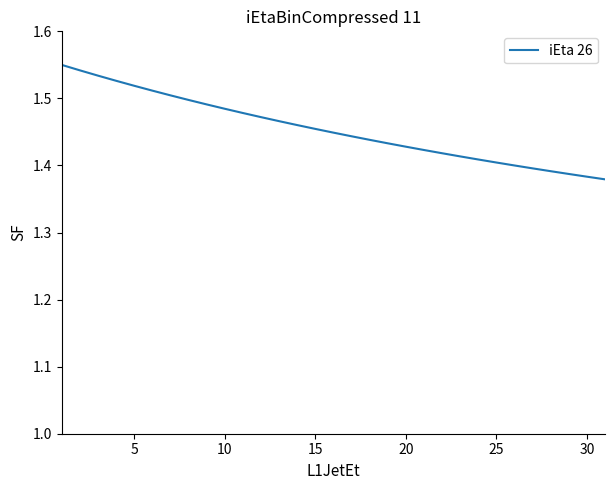

True or false: the data shows 2.2 at 30.

False